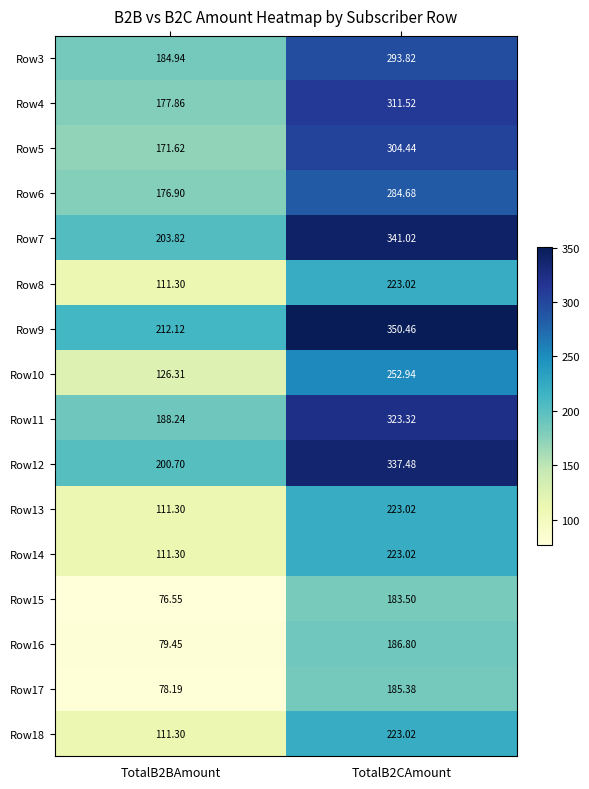

Which category has the highest value across all series?

TotalB2CAmount